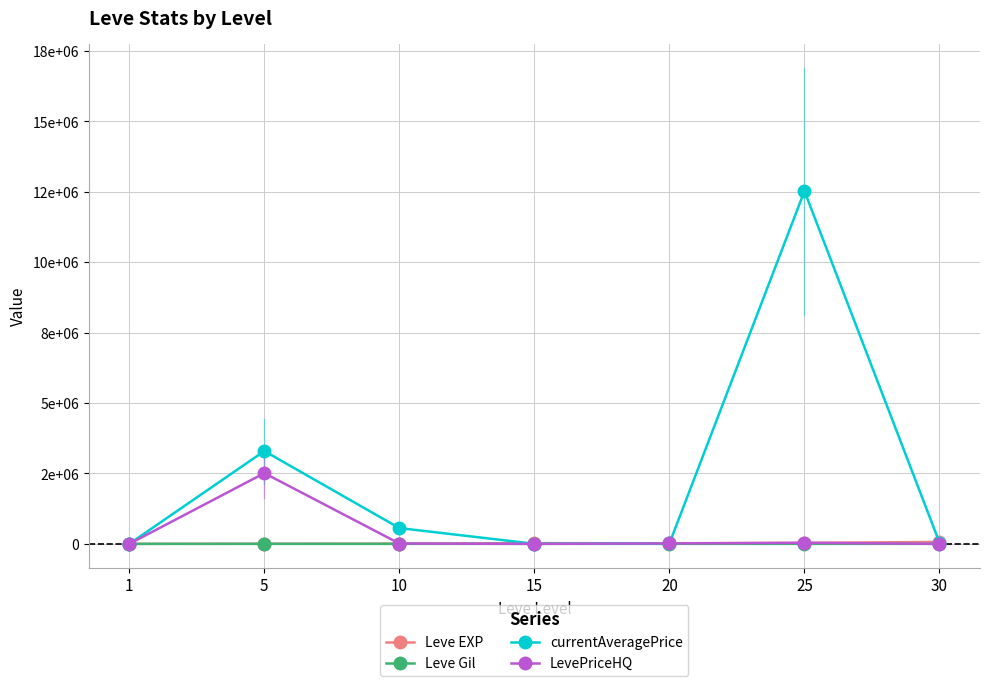

After their last crossing, which series has the higher values: LevePriceHQ or Leve Gil?

Leve Gil